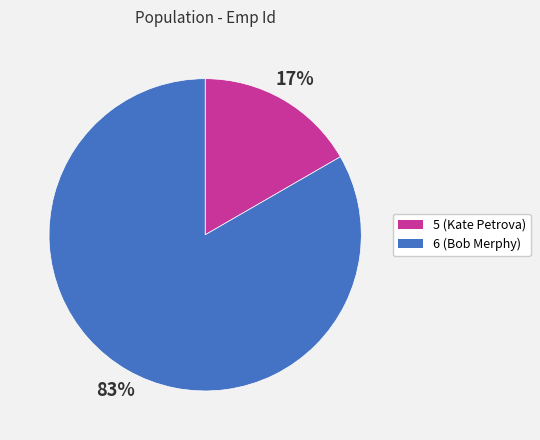

Combined, do 6 and 5 account for over 50%?

Yes